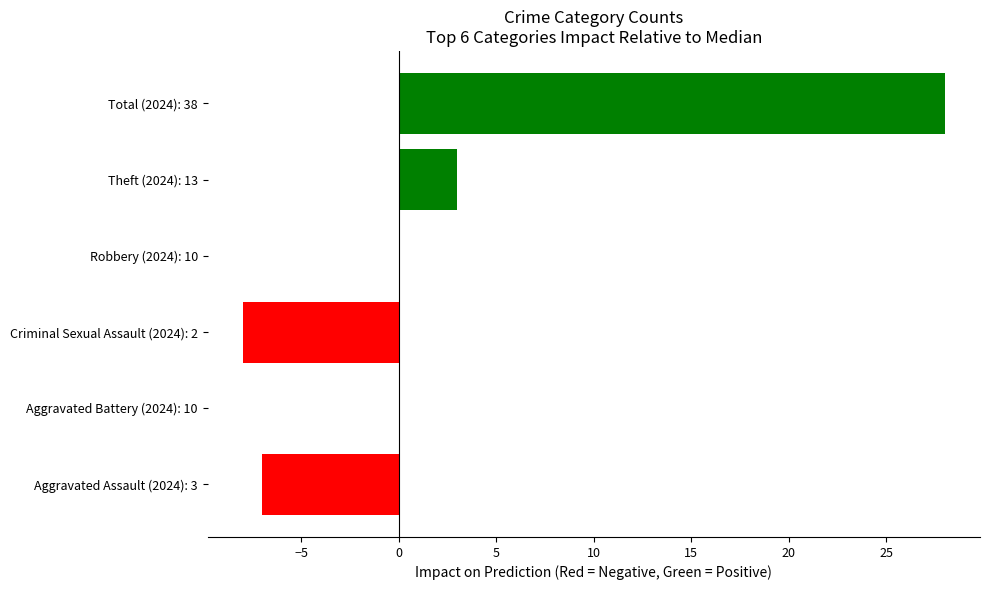

True or false: the data shows 0 at Robbery (2024): 10.

True